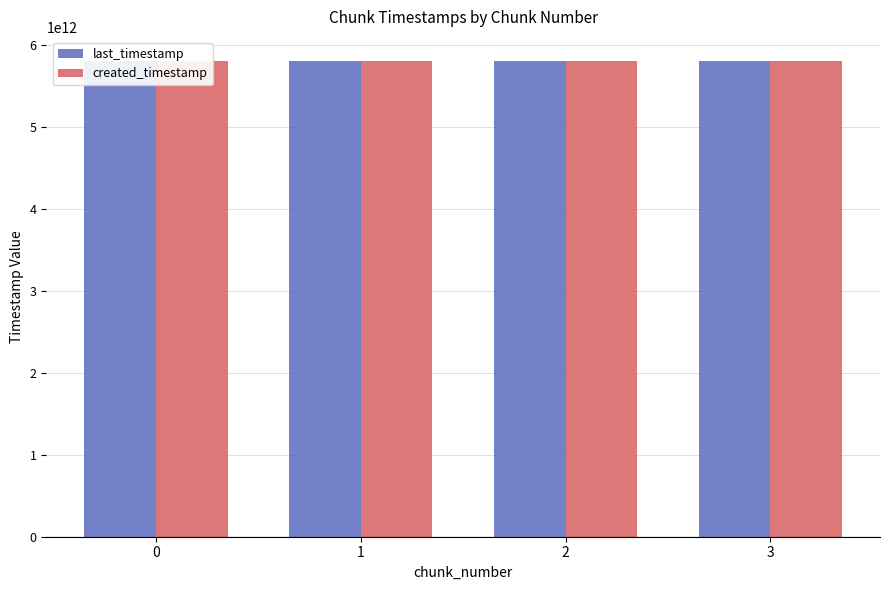

The created_timestamp series shows 10305686042220 at 2. True or false?

False